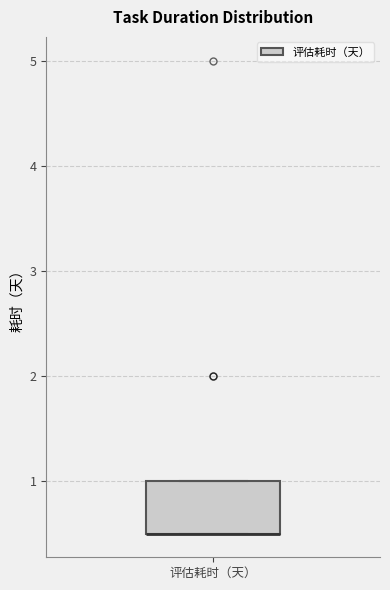

Where is the lower edge of the box for 评估耗时（天） on the y-axis? The values are not printed on the chart, so give them approximately, as read against the axis.

0.5